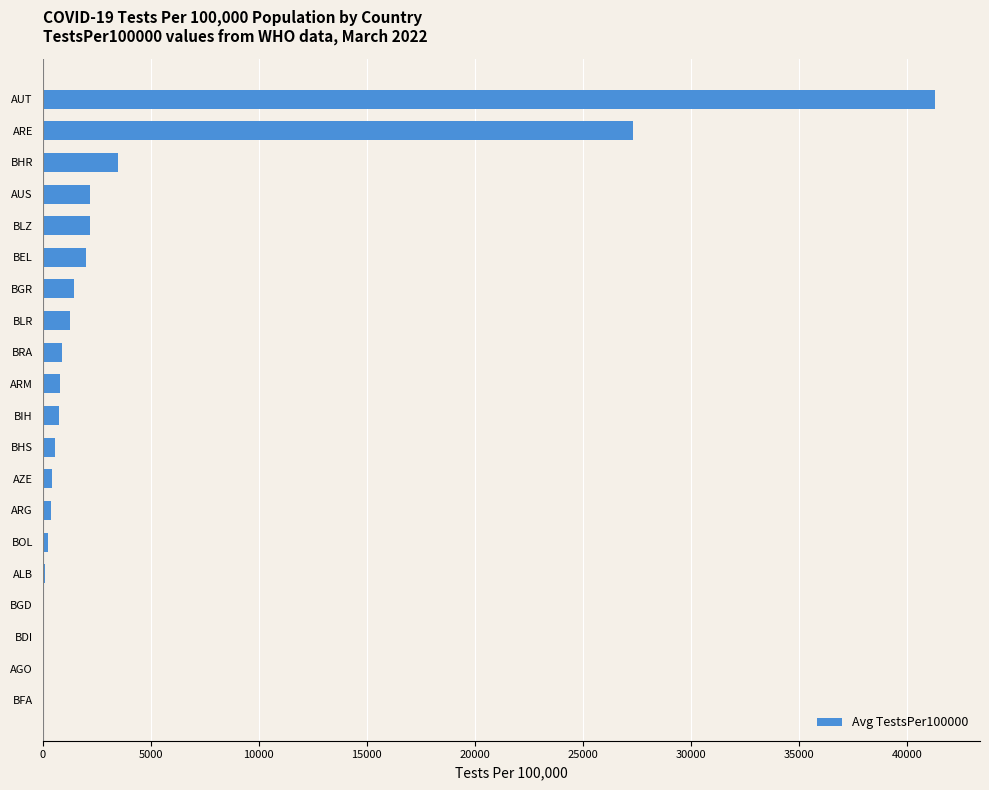

Which has a higher value, BHR or BGD?

BHR